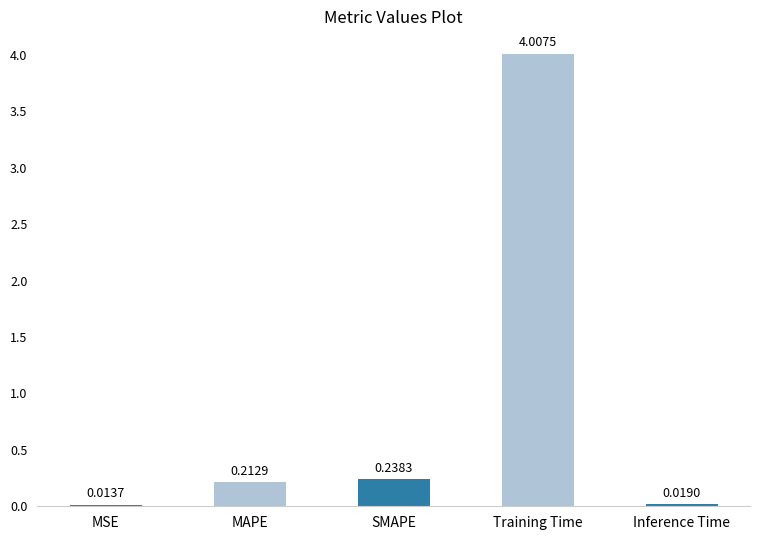

At which label is the value closest to 2?

SMAPE